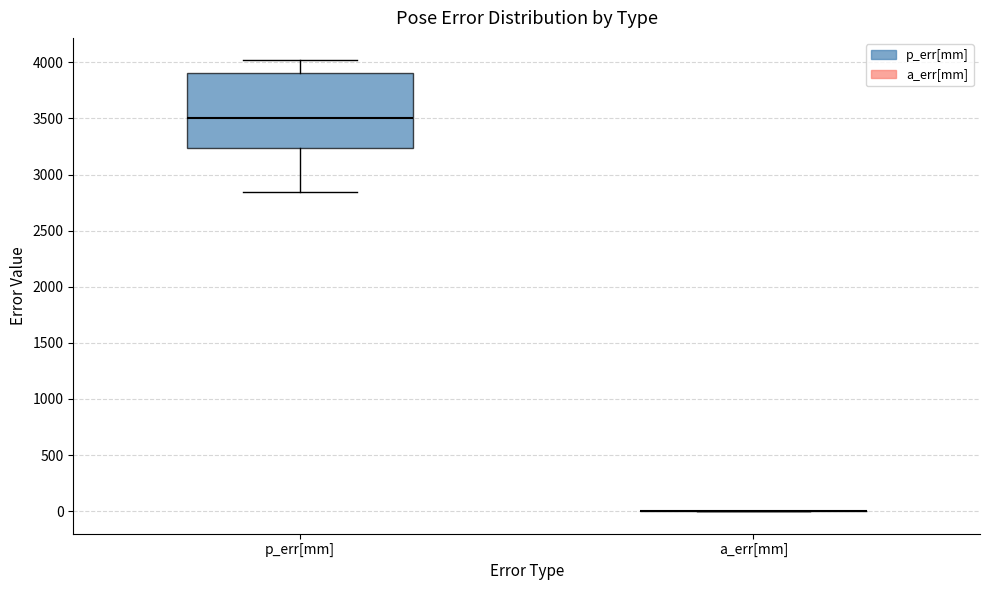

Which box is the tallest, from its lower edge to its upper edge?

p_err[mm]